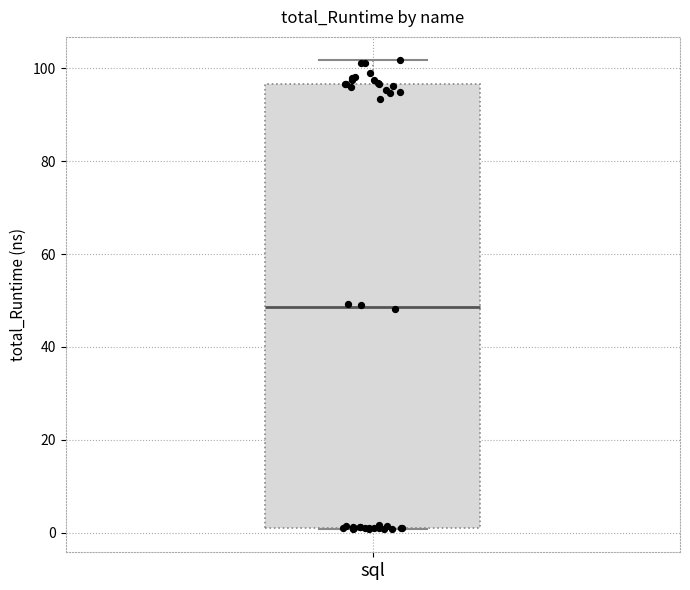

Where does the median line of the box for sql sit on the y-axis? The values are not printed on the chart, so give them approximately, as read against the axis.

48